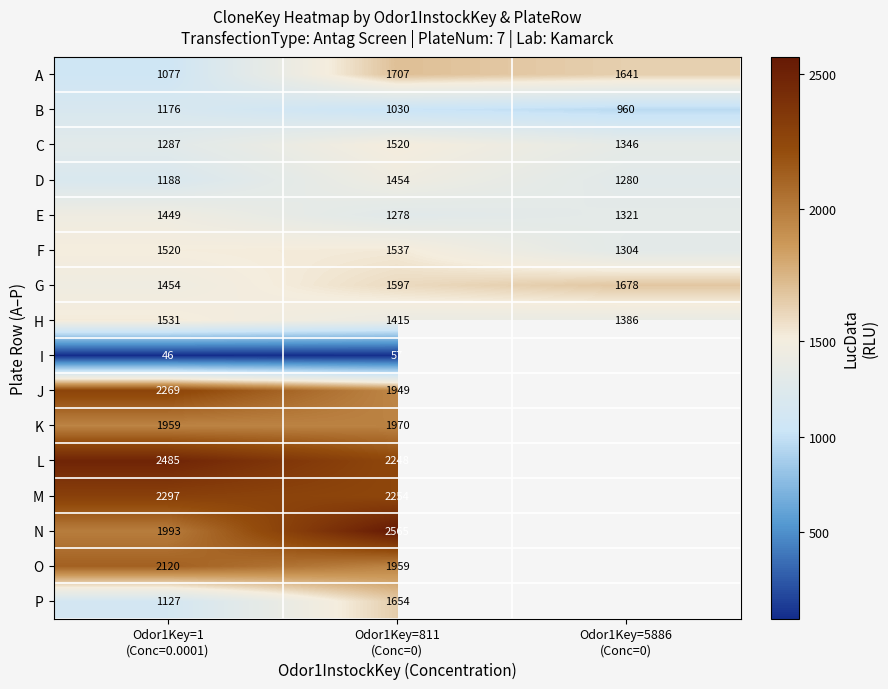

What is the average value of the G series?

1576